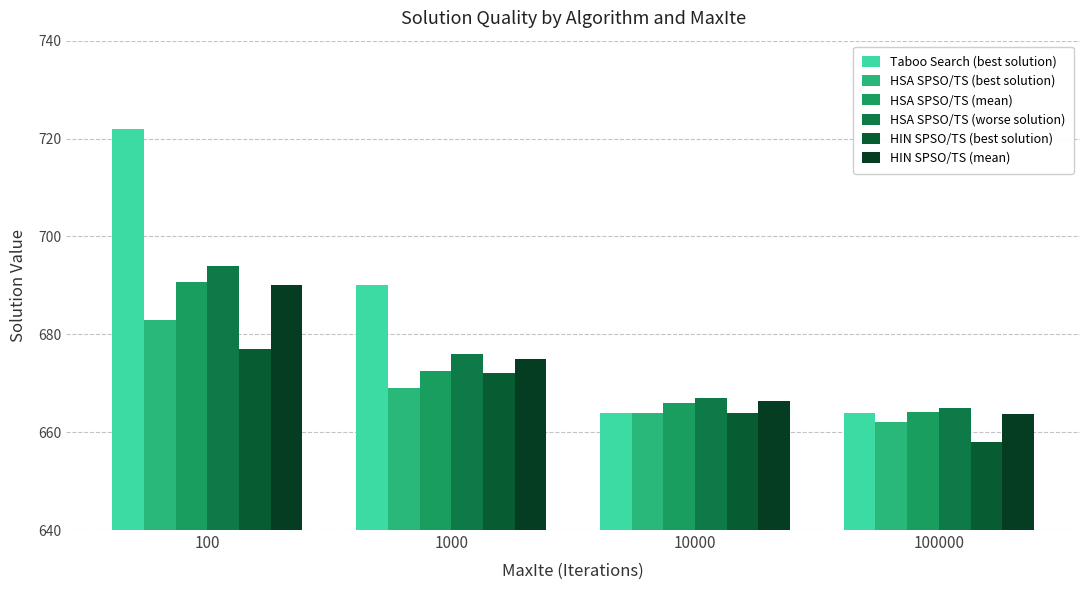

Where is HSA SPSO/TS (mean) nearest to the value 677?

1000